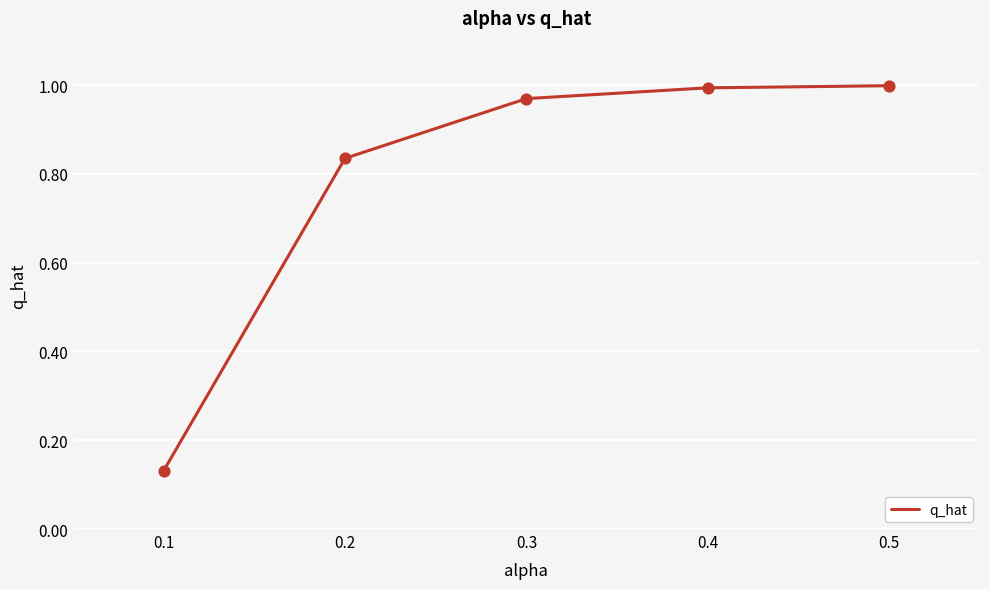

What is the change in value from 0.1 to 0.3?

+0.8